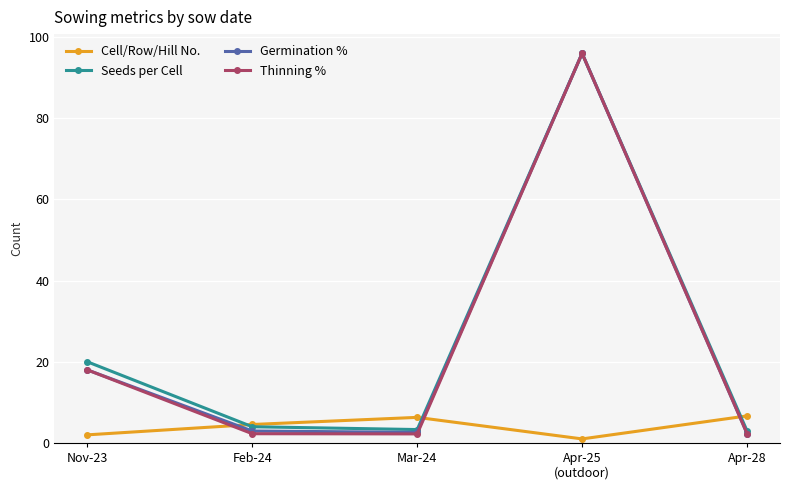

Which series changed the most between Nov-23 and Apr-28?

Seeds per Cell